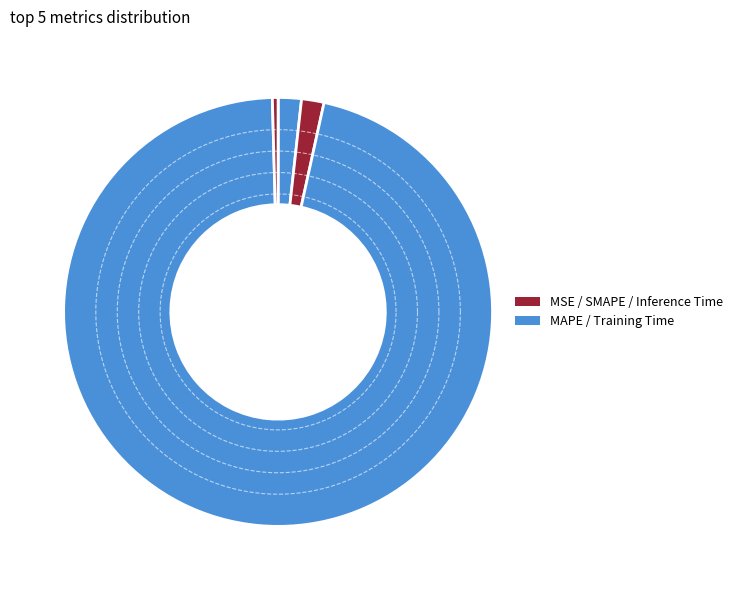

To the nearest percent, what is the difference between the SMAPE and Training Time slice percentages?

94%